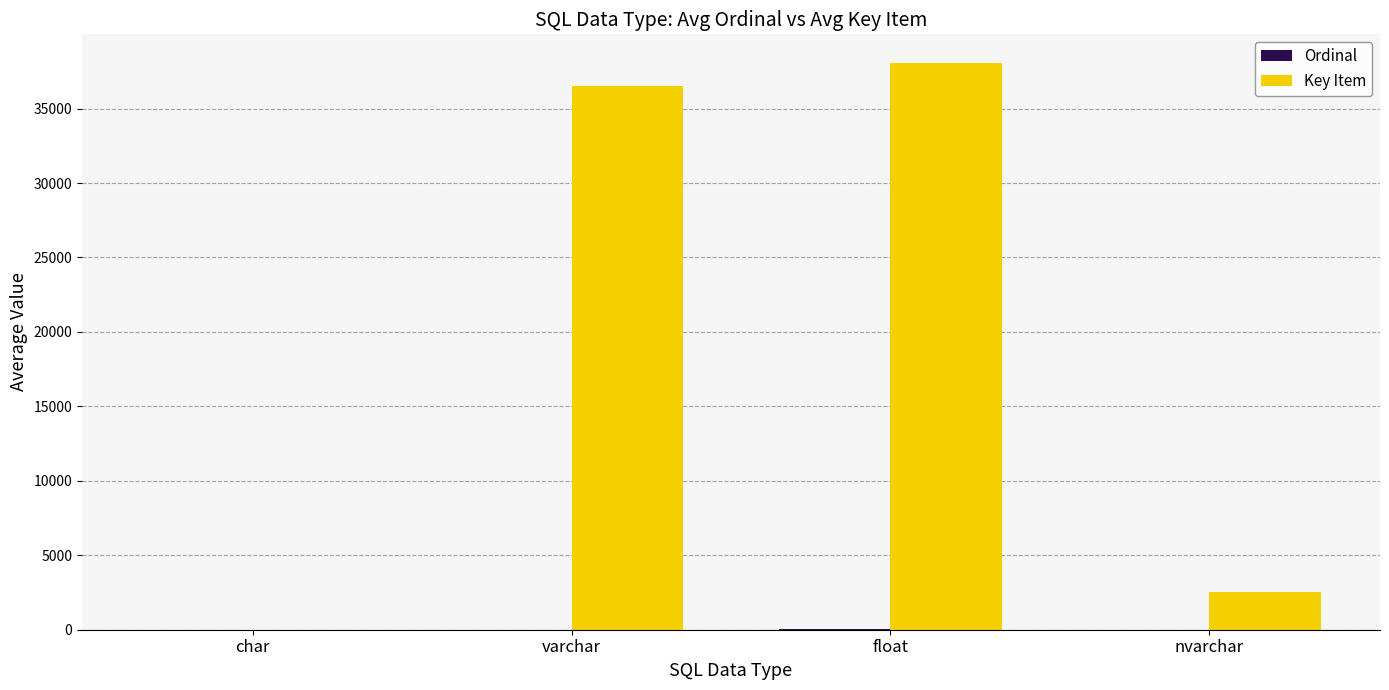

Which series has the largest range (max minus min)?

Key Item